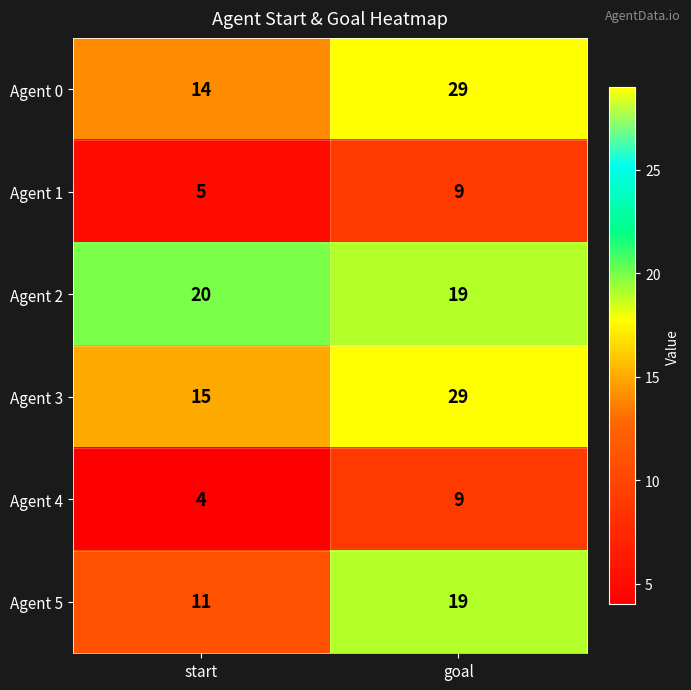

Is it true that Agent 5 equals 11 at start?

True